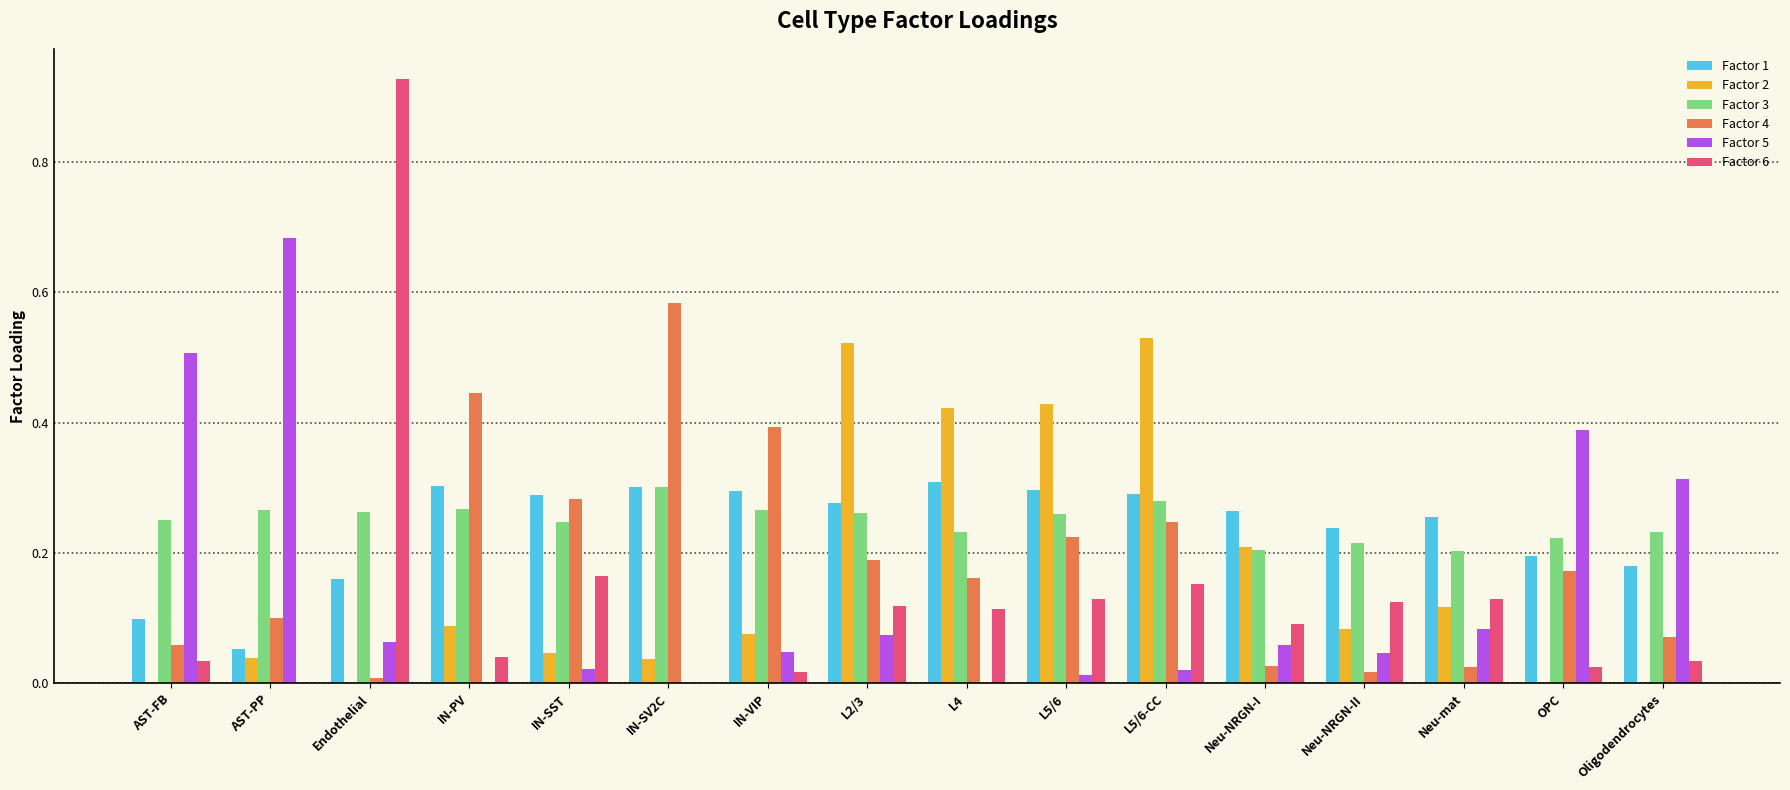

The value of Factor 4 at L5/6 is 0.2. True or false?

True